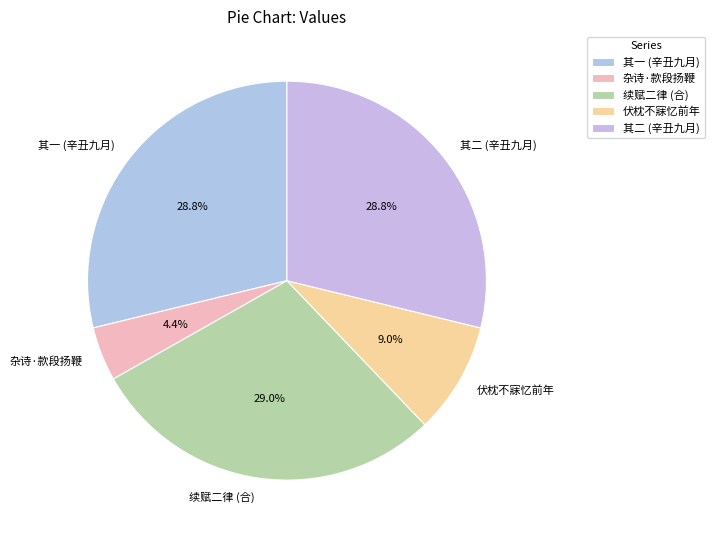

Combined, do 续赋二律 (合) and 其一 (辛丑九月) account for over 50%?

Yes